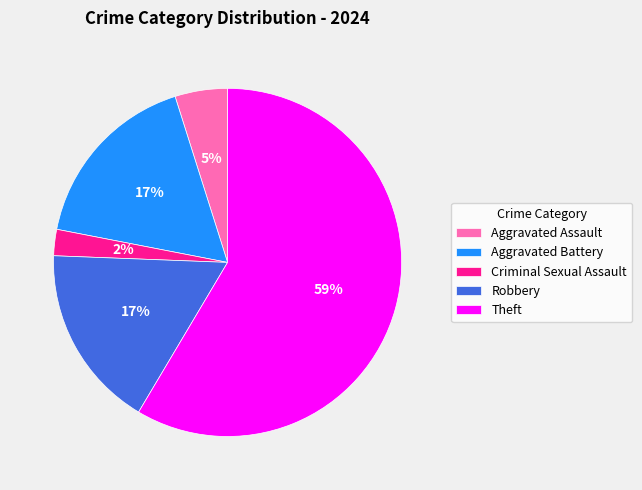

Is there any slice that represents more than half of the pie?

Yes